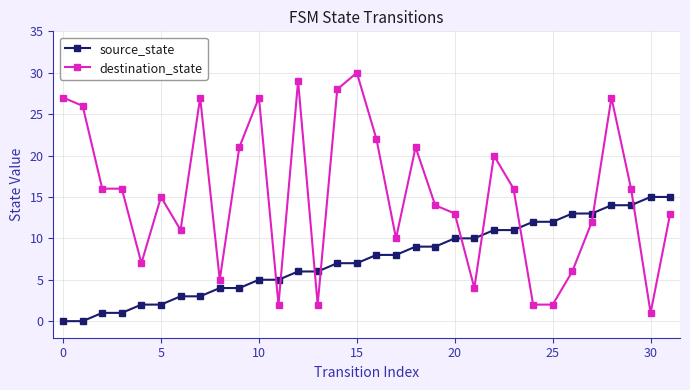

True or false: source_state and destination_state cross at least once.

True